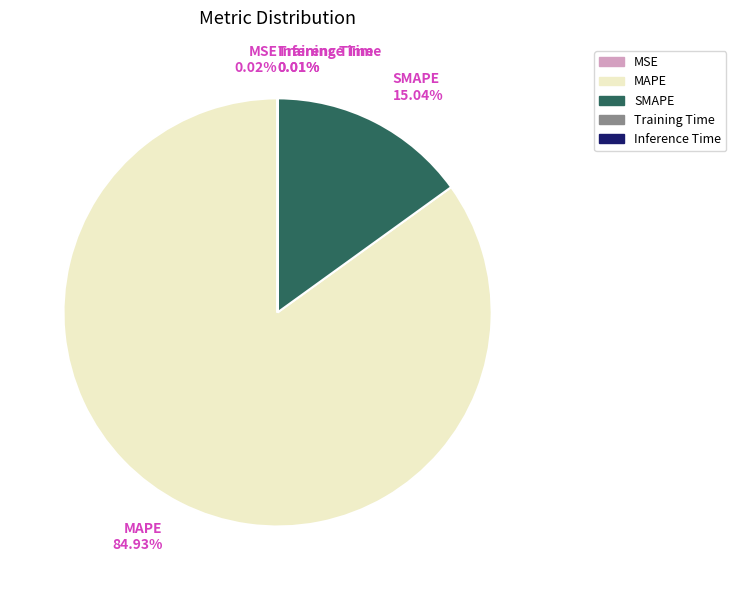

To the nearest percent, what is the average slice percentage?

20%